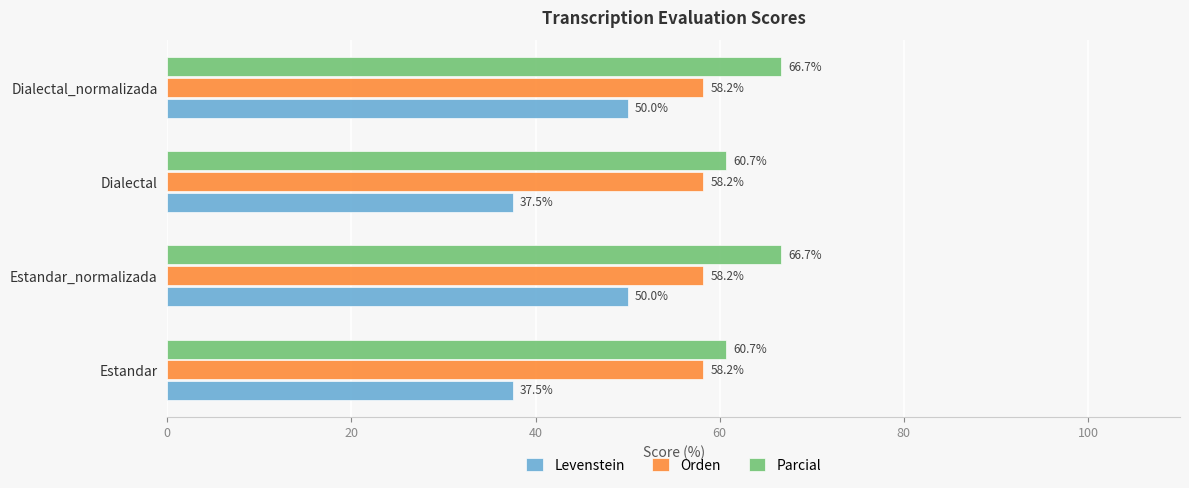

What is the difference between the maximum and minimum values in the Levenstein series?

12.5